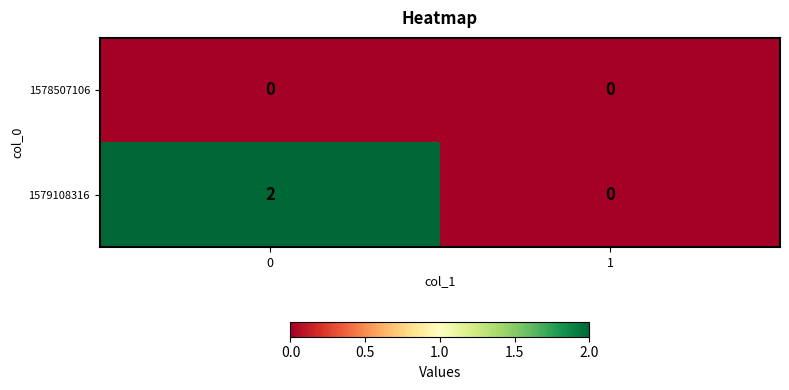

Which series has the largest total across all categories?

1579108316